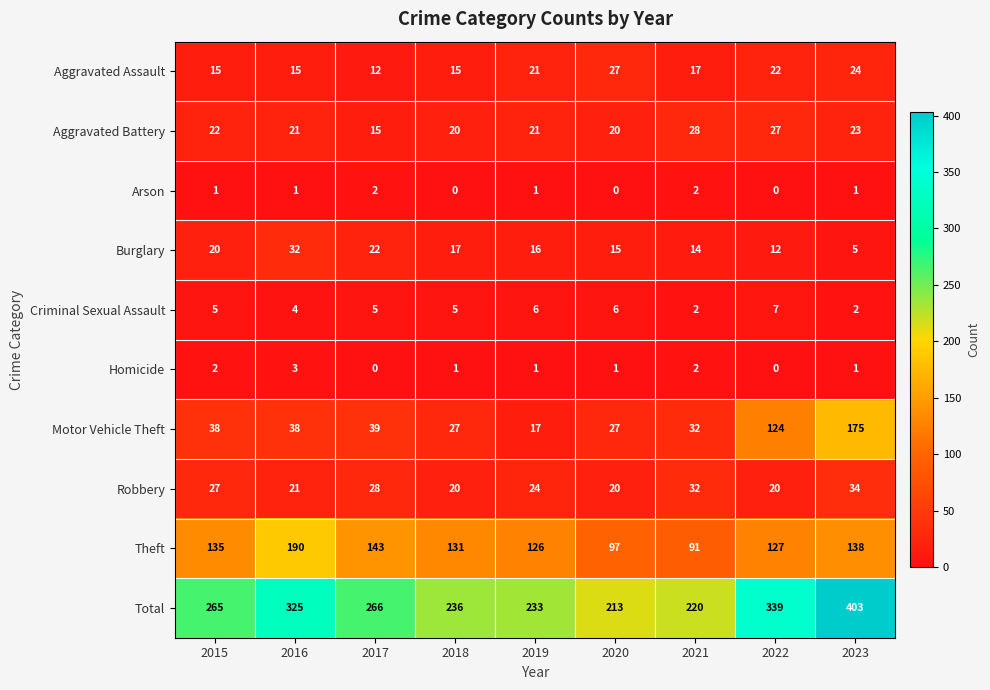

At which category is the sum across all series the highest?

2023